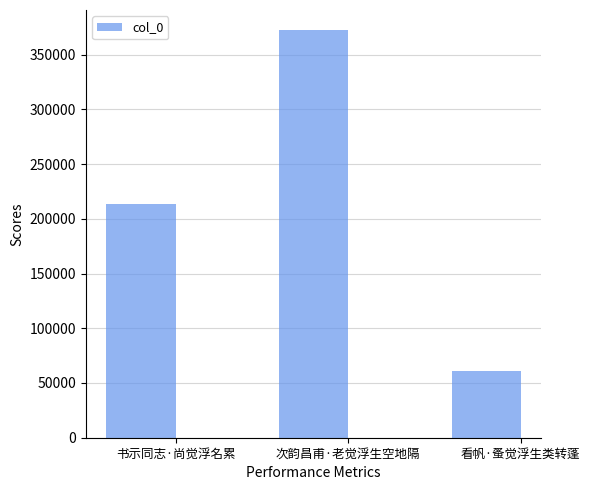

Is it true that the value at 书示同志·尚觉浮名累 is 213338?

True